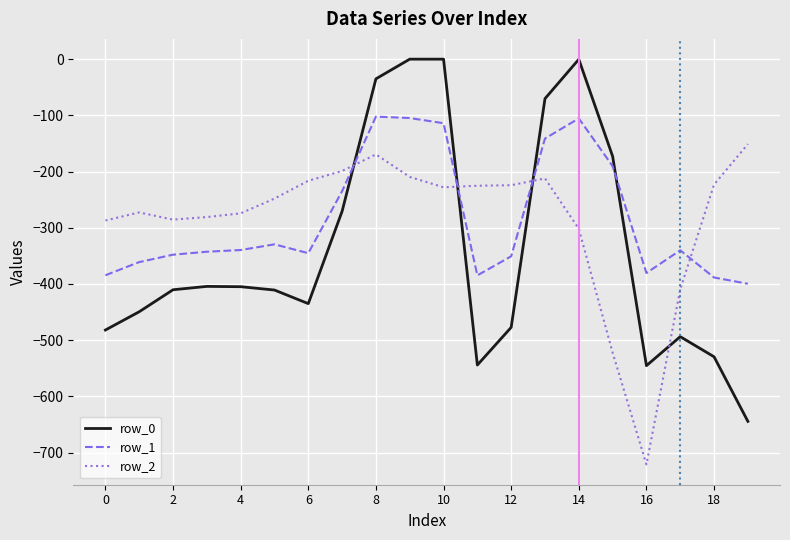

What is the smallest value displayed?

-721.2